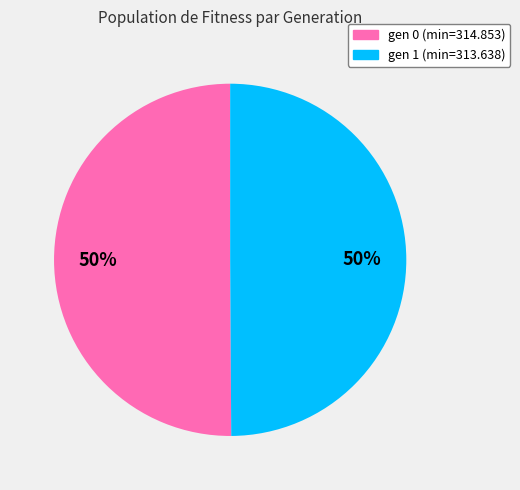

To the nearest percent, what portion does gen 0 (min=314.853) represent?

50%